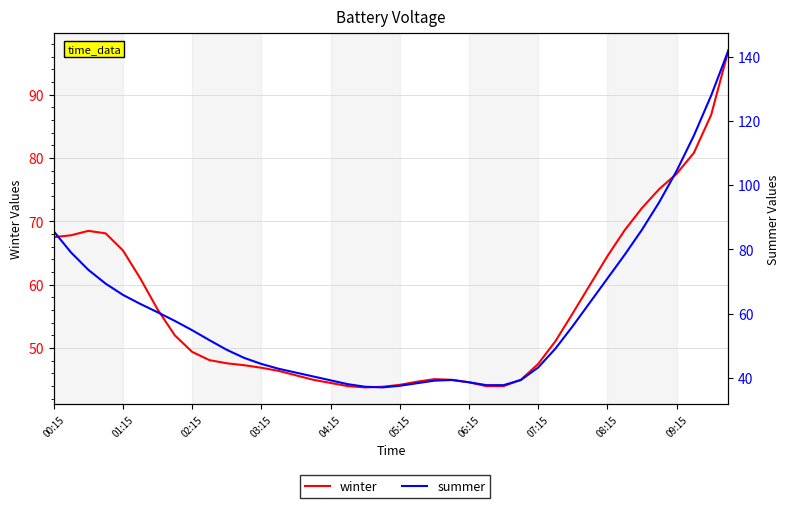

What is the lowest value of the winter series?

43.8